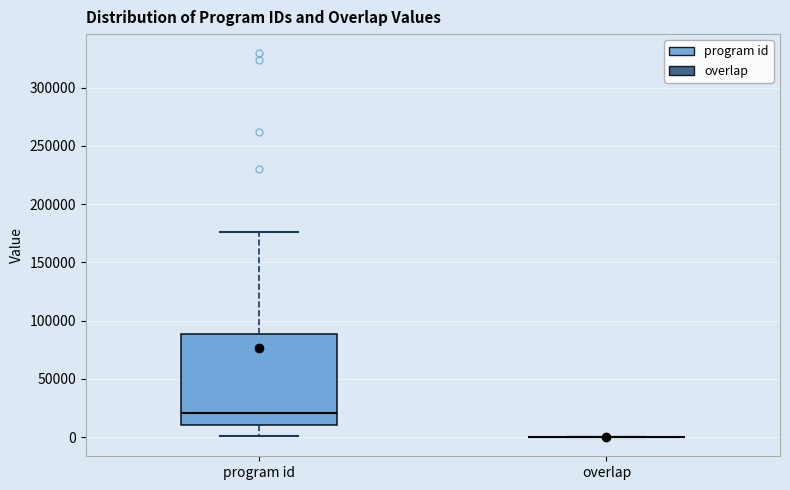

Which box is the tallest, from its lower edge to its upper edge?

program id